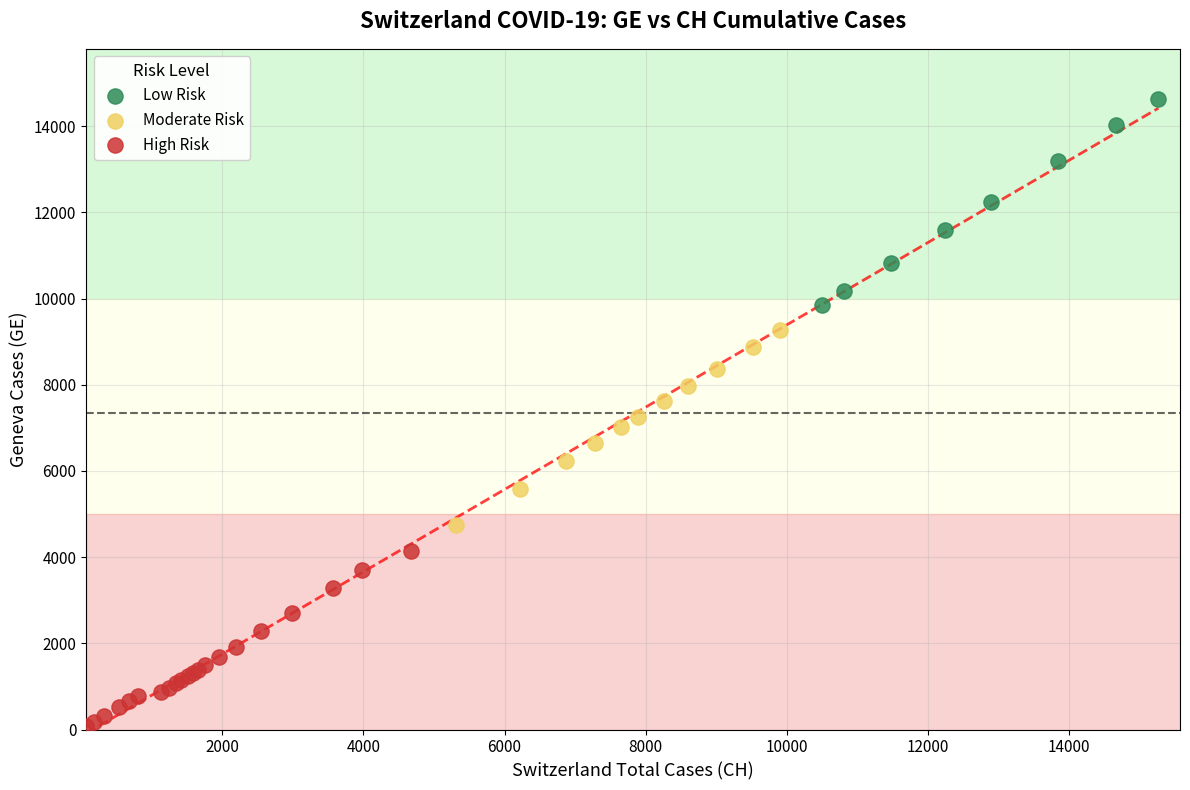

Which series contains the highest Y value?

Low Risk